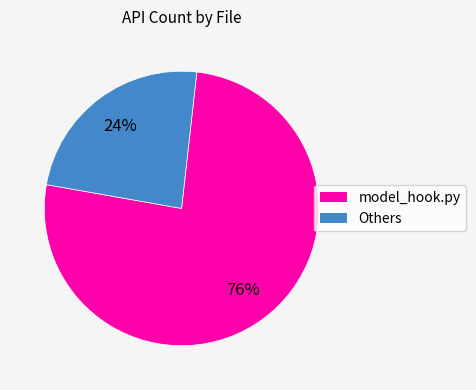

Count the number of slices in the pie.

2